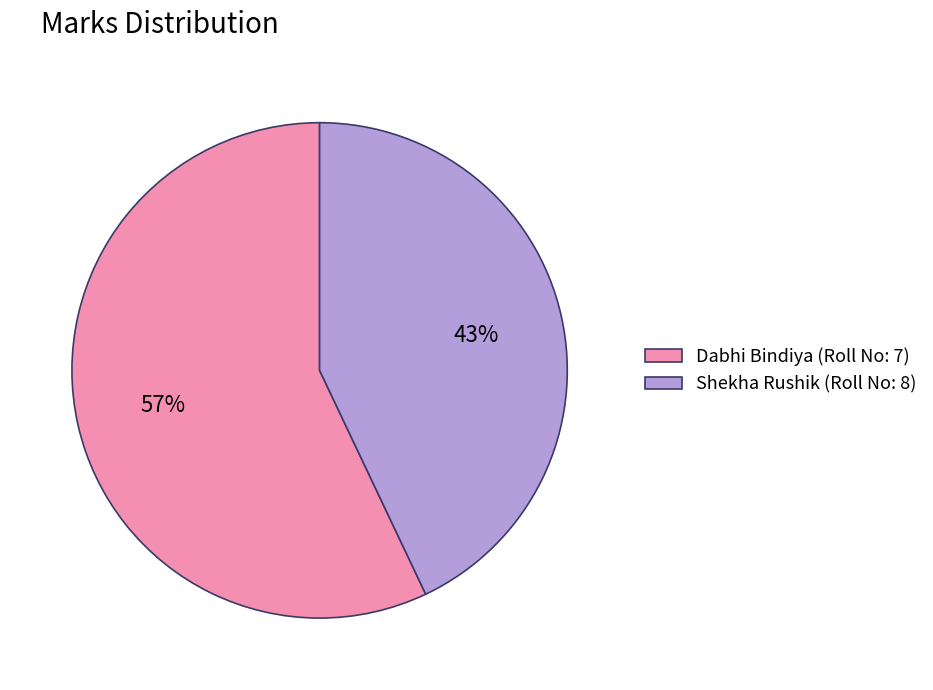

Is there a majority slice in this chart?

Yes